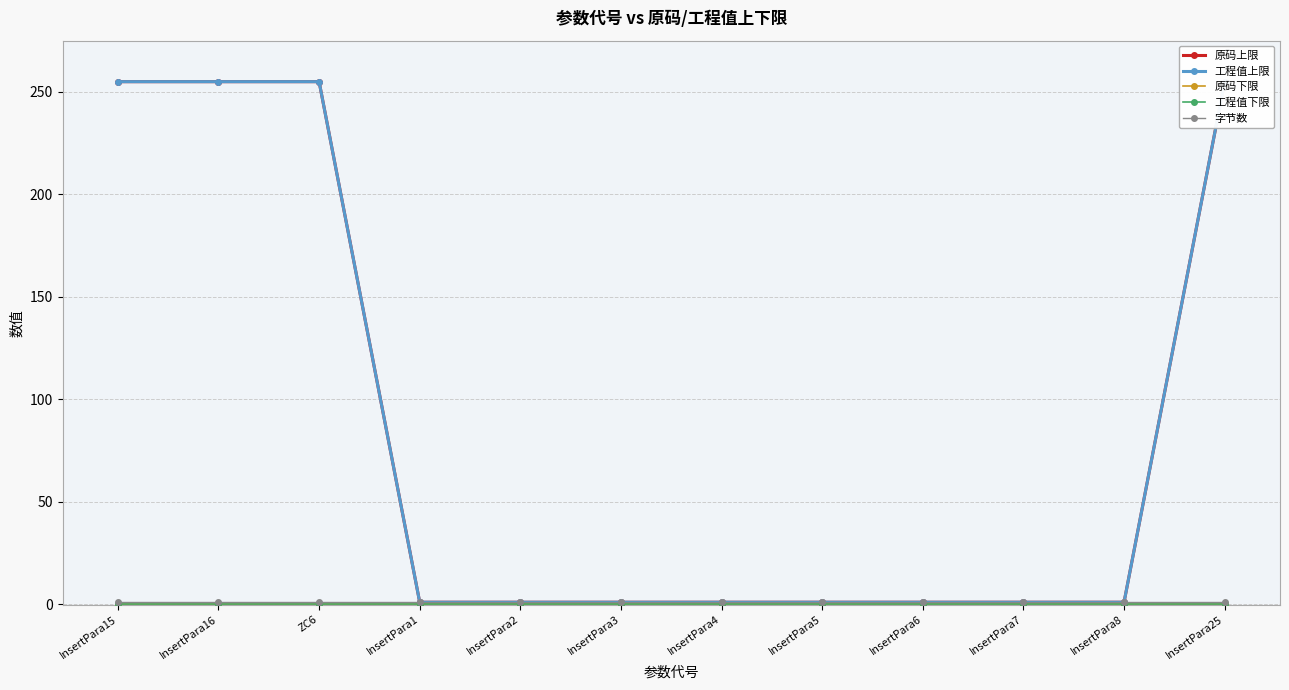

Which series has the largest range (max minus min)?

原码上限